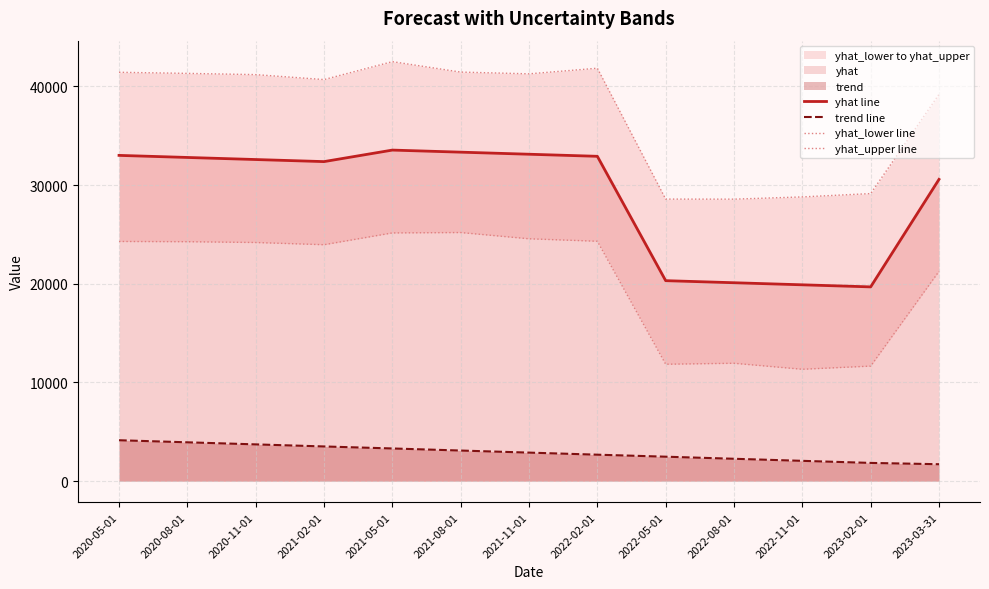

What is the label of the 6th point from the right?

2022-02-01